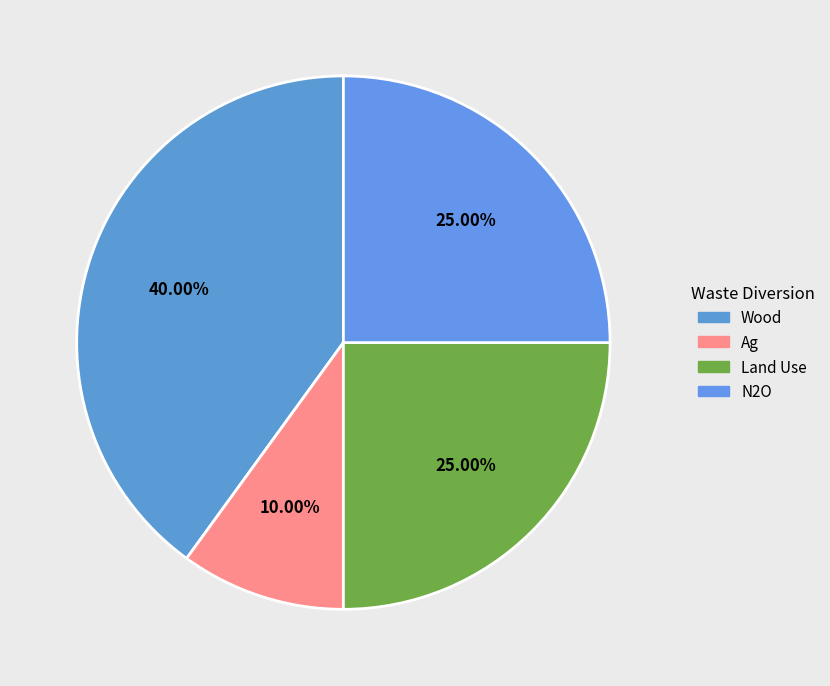

To the nearest percent, what is the average slice percentage?

25%